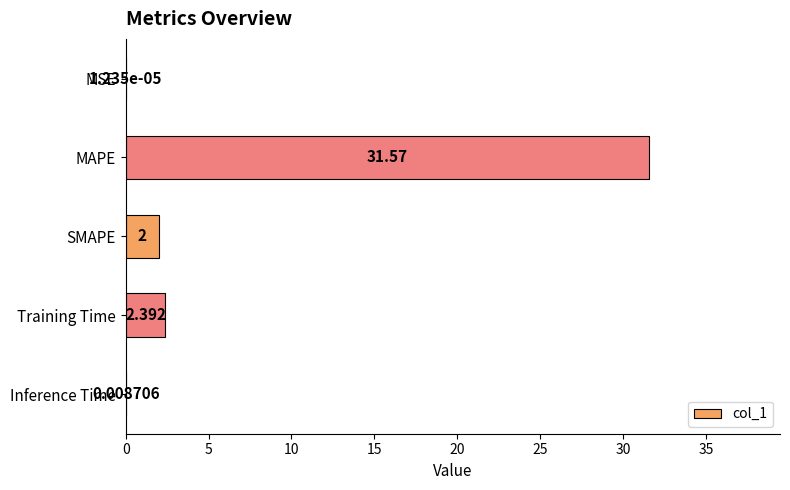

At which label is the value closest to 15?

Training Time